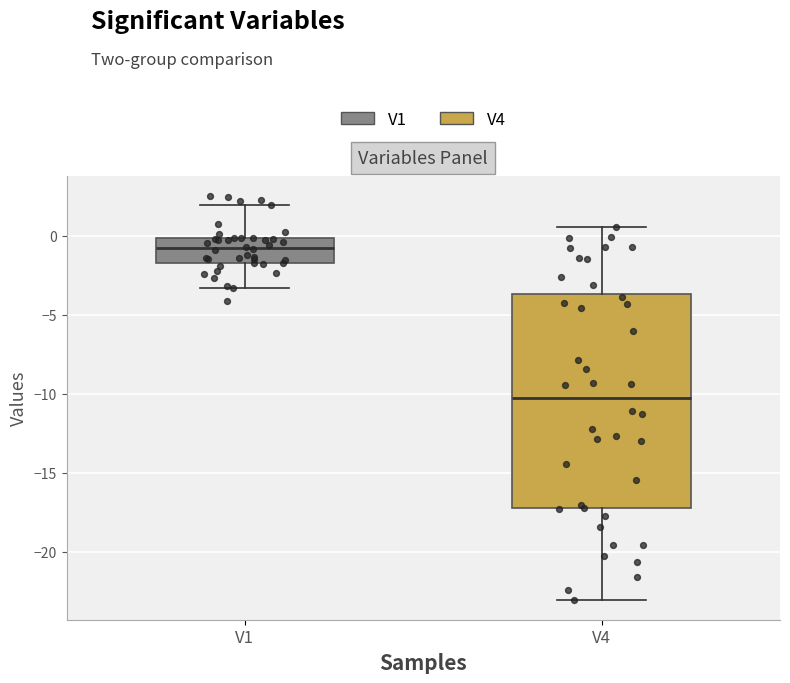

Where is the upper edge of the box for V1 on the y-axis? The values are not printed on the chart, so give them approximately, as read against the axis.

0.0